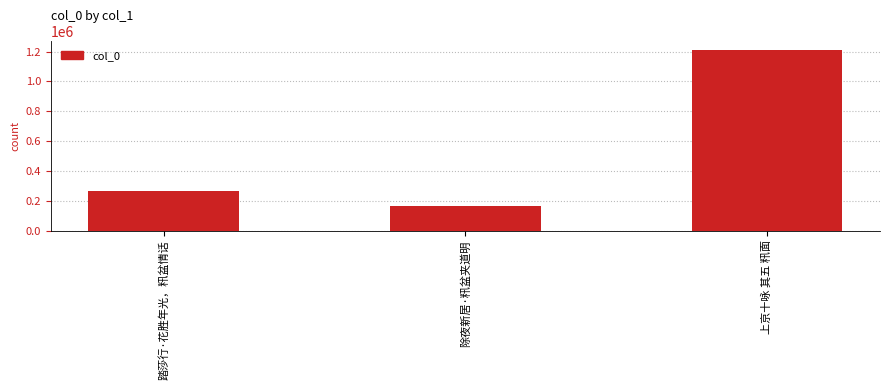

Which label corresponds to the smallest value in the chart?

除夜新居·籸盆夹道明